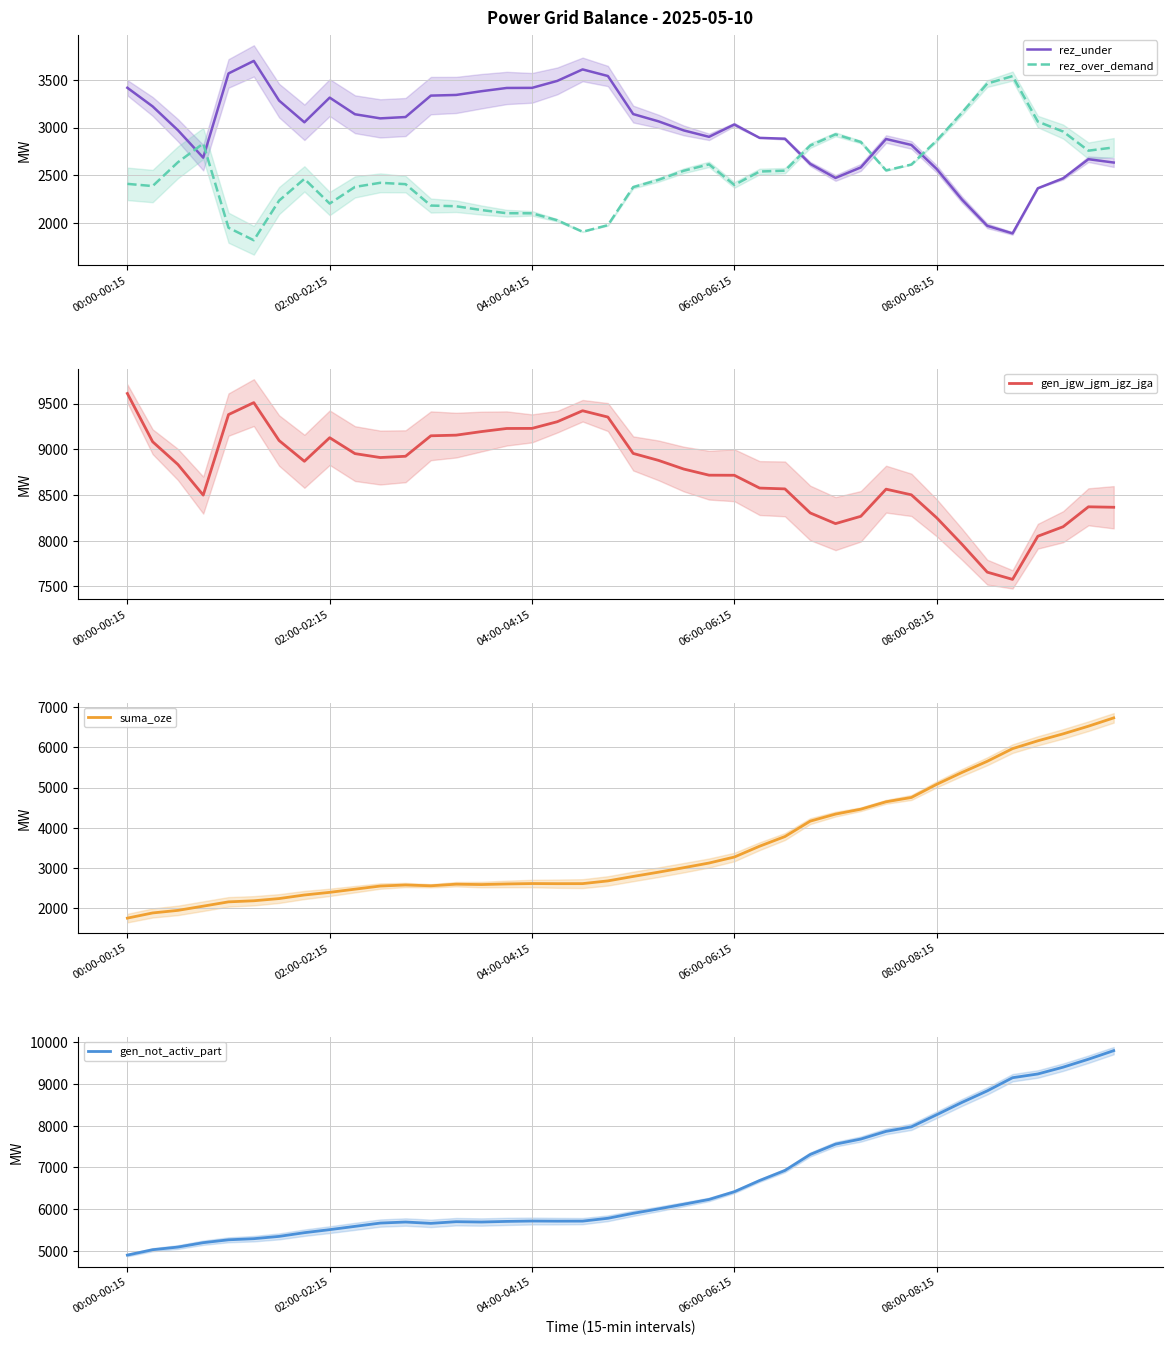

True or false: gen_jgw_jgm_jgz_jga and rez_over_demand cross at least once.

False